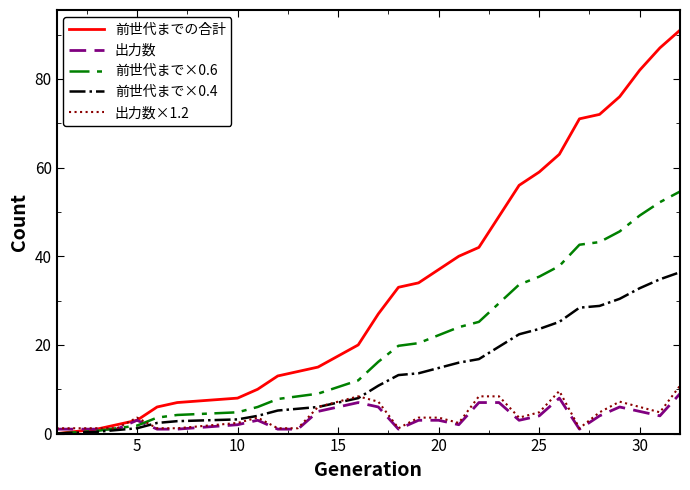

What is the greatest value displayed?

91.0